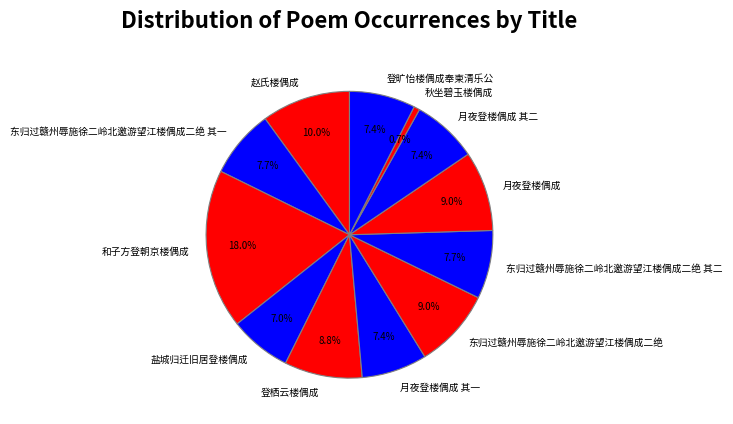

Which slice is the largest?

和子方登朝京楼偶成